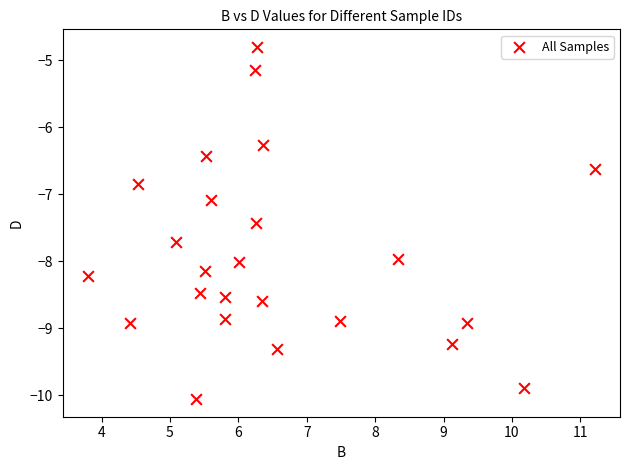

What is the range of Y values (max minus min)?

5.3